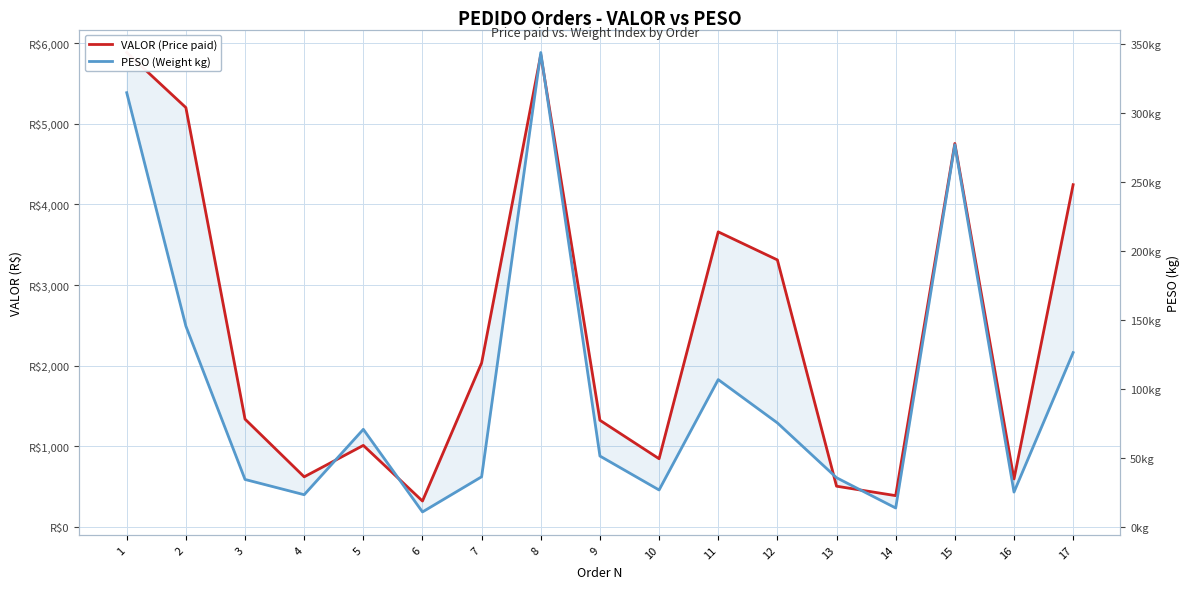

How many data points in VALOR (Price paid) are less than 1336?

8